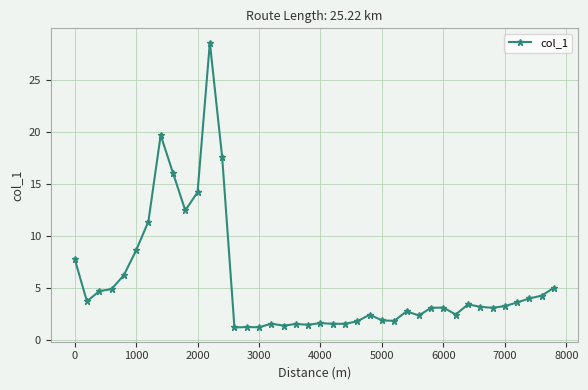

What is the maximum value shown in the chart?

28.6